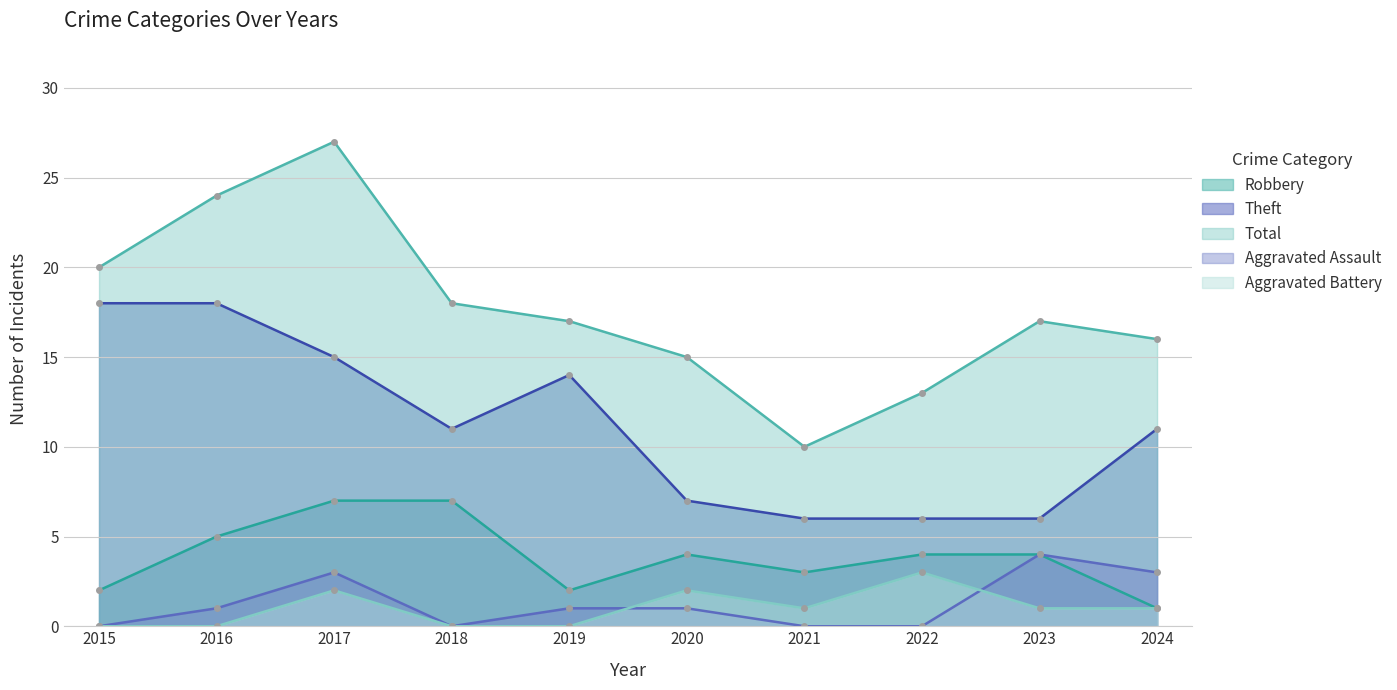

Which category has the highest value in the Total series?

2017